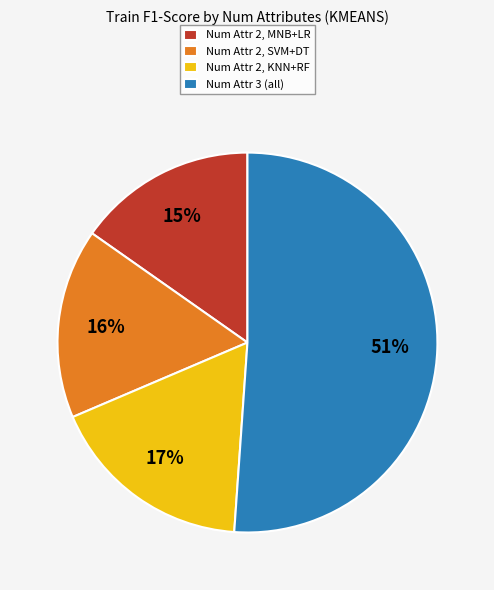

Is the sum of Num Attr 2, MNB+LR and Num Attr 2, KNN+RF greater than half?

No